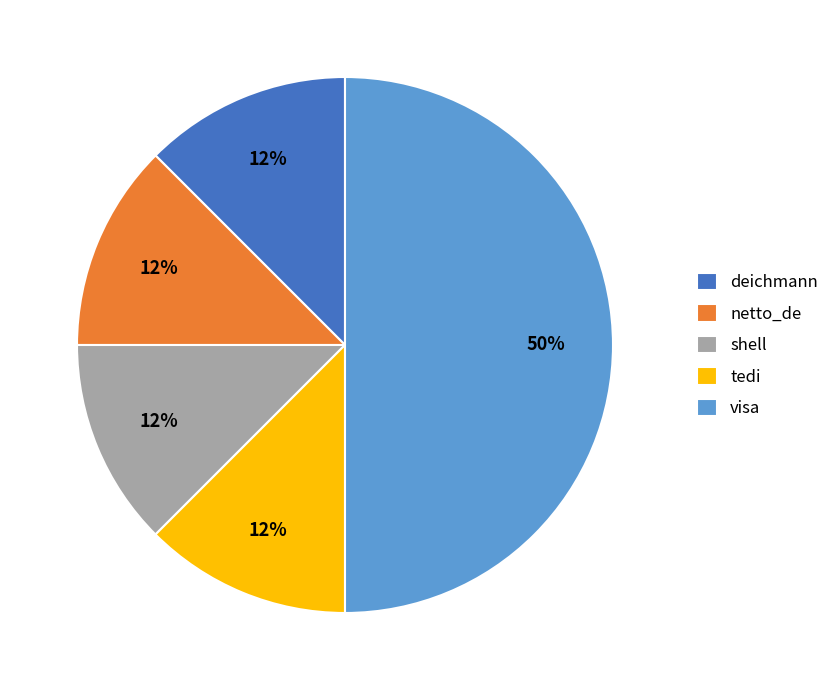

Does deichmann account for over 50% of the chart?

No